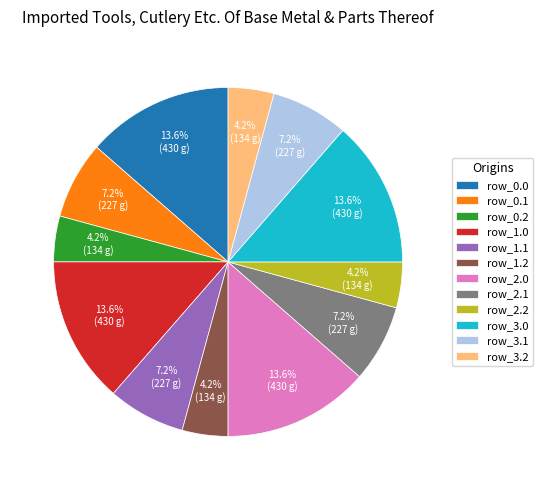

The row_1.2 slice represents 4% of the pie. True or false?

True